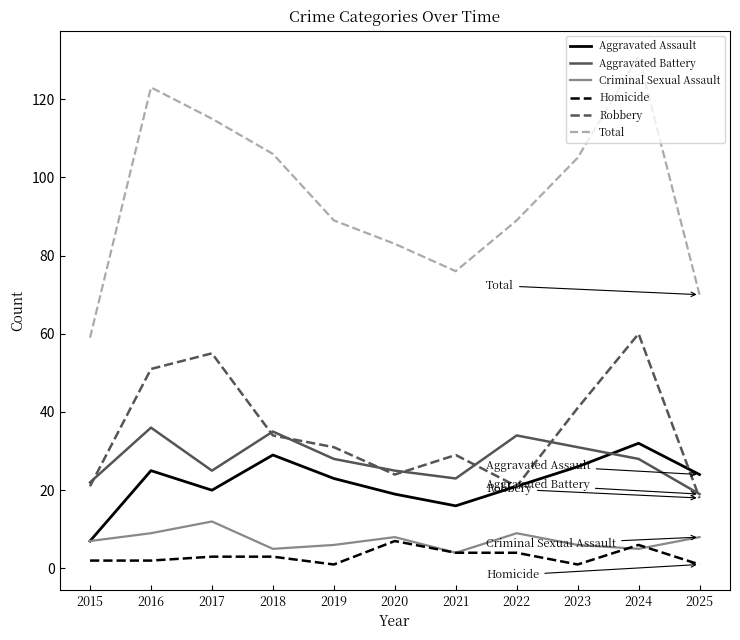

What are all the series names shown in the legend?

Aggravated Assault, Aggravated Battery, Criminal Sexual Assault, Homicide, Robbery, Total